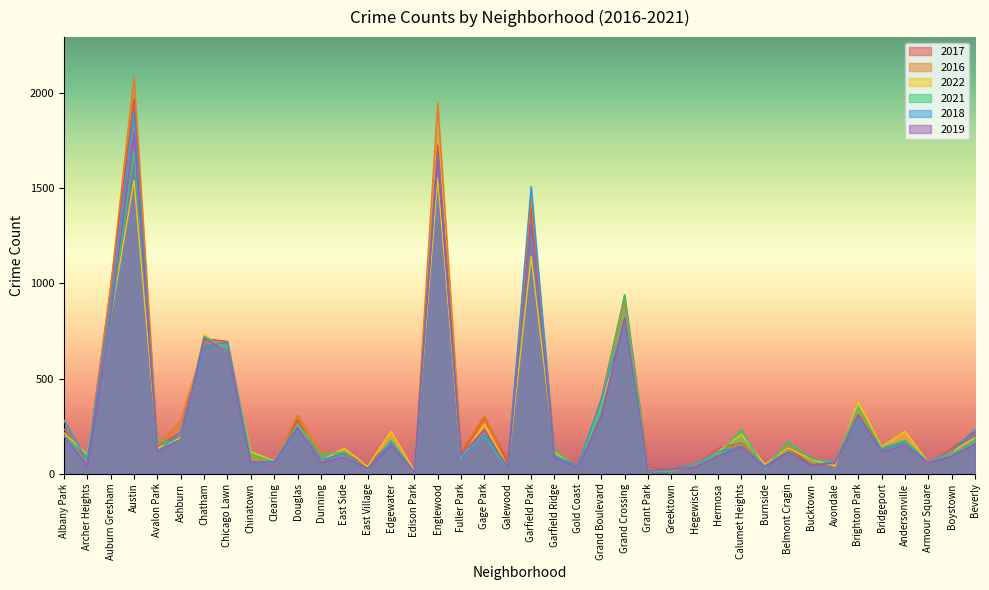

True or false: 2021 and 2019 intersect in this chart.

True